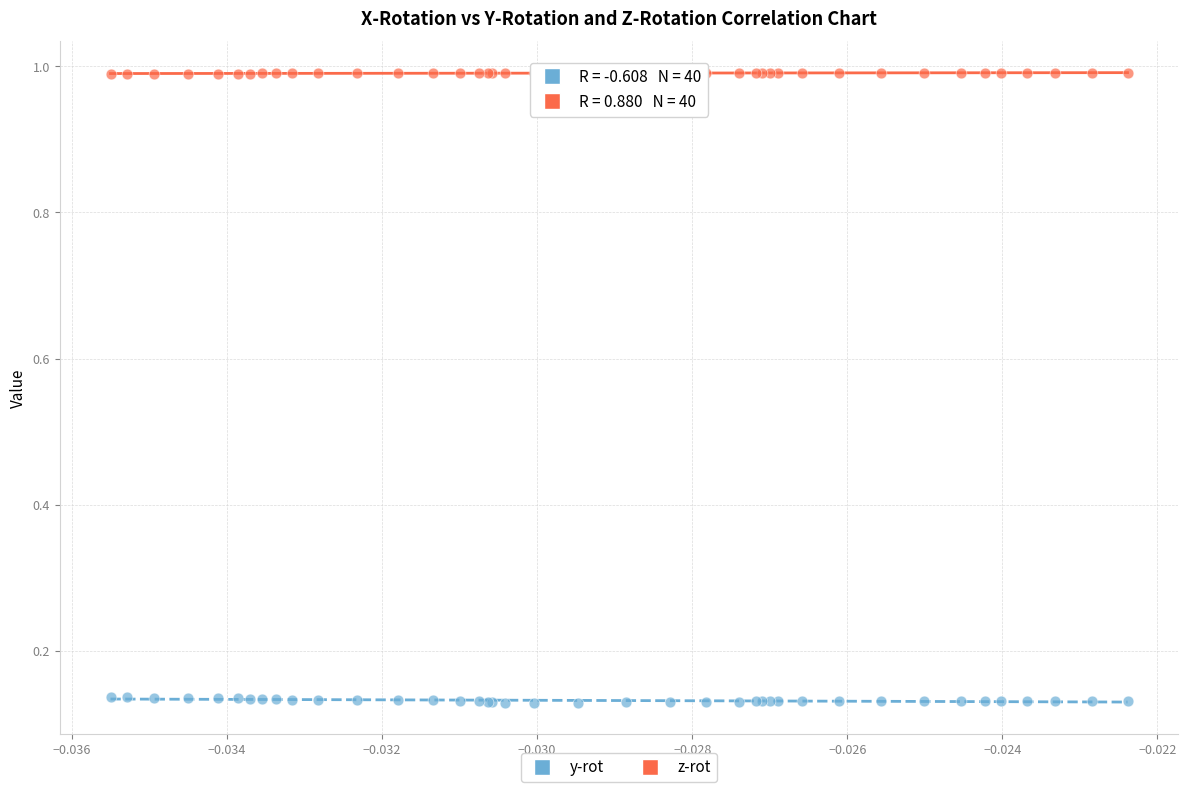

Which series contains the highest Y value?

z-rot